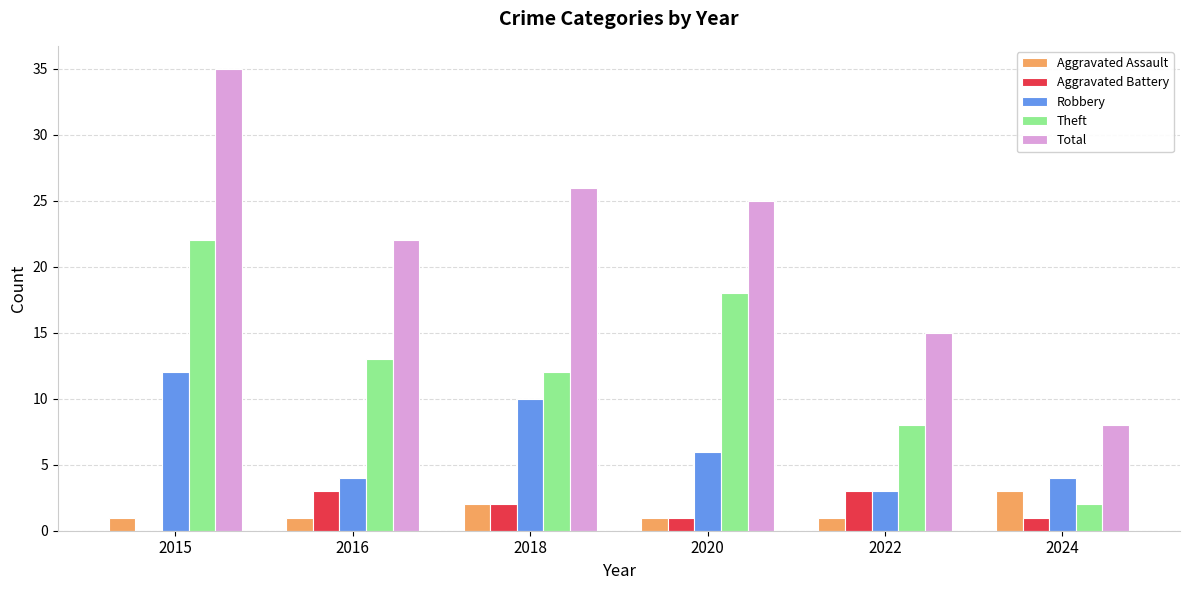

What are all the series names shown in the legend?

Aggravated Assault, Aggravated Battery, Robbery, Theft, Total